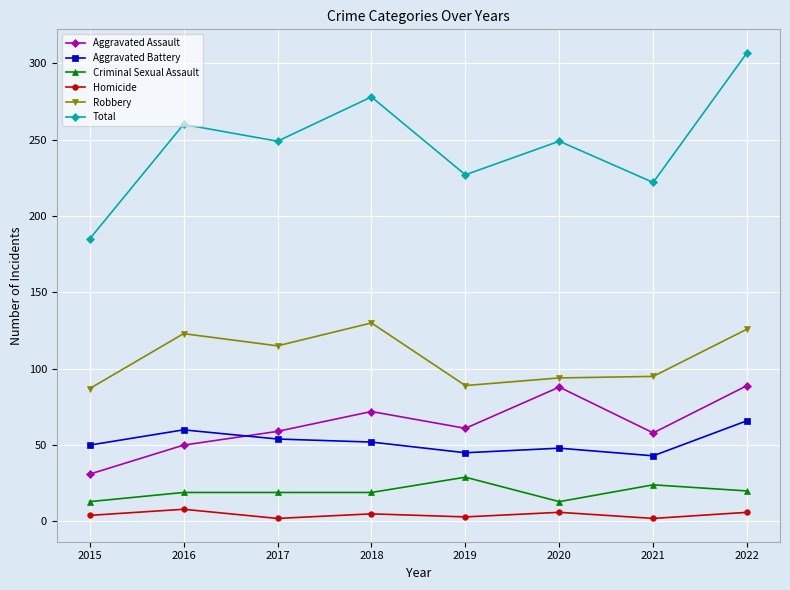

What is the minimum value shown in the chart?

2